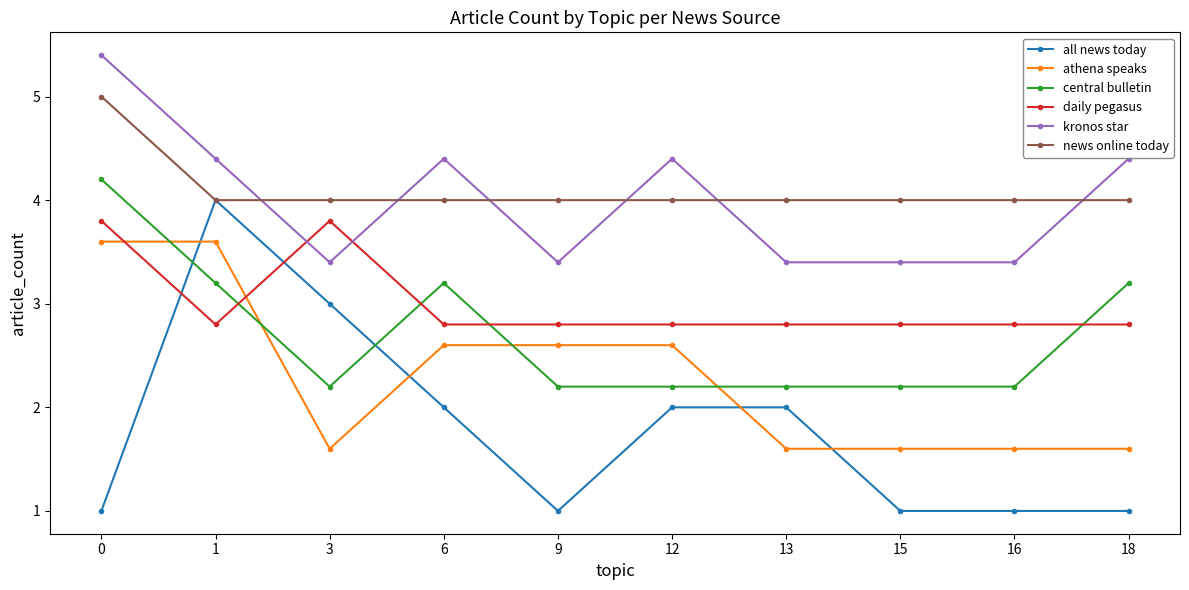

Is this an area chart (filled region under the line)?

No